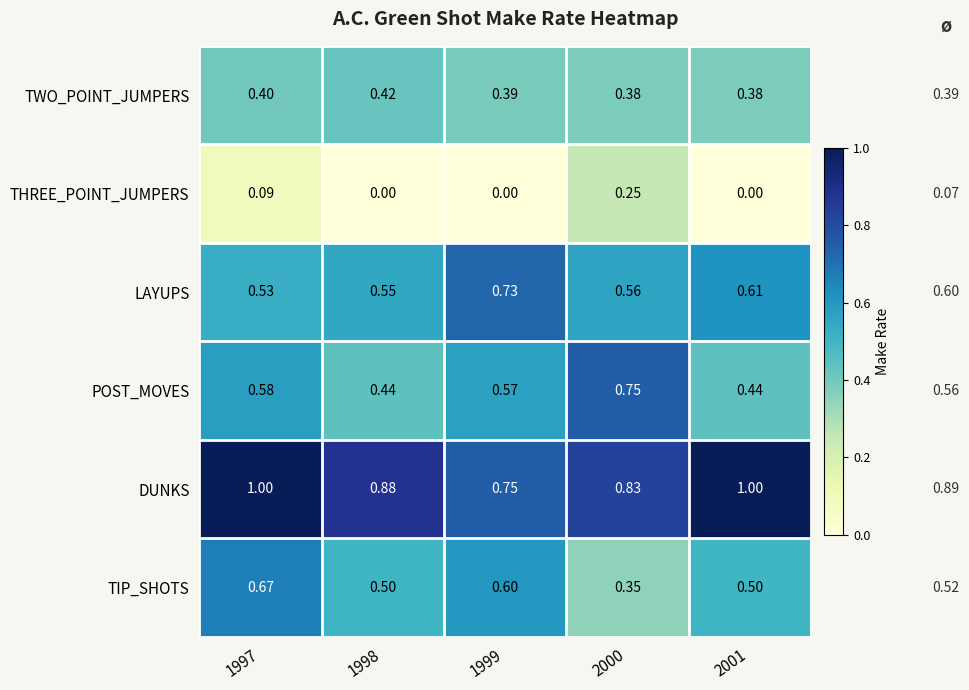

What is the greatest value displayed?

1.0